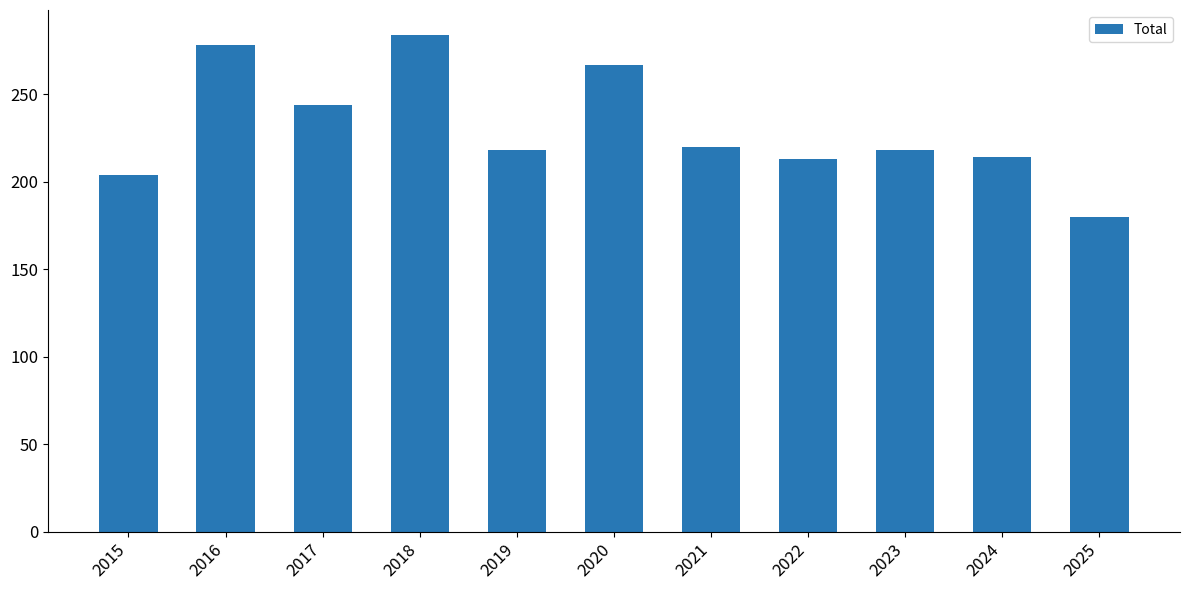

Between 2025 and 2022, which is larger?

2022